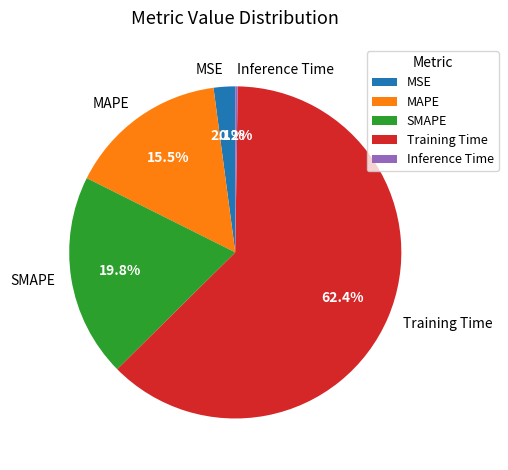

Which category has the biggest portion of the pie?

Training Time